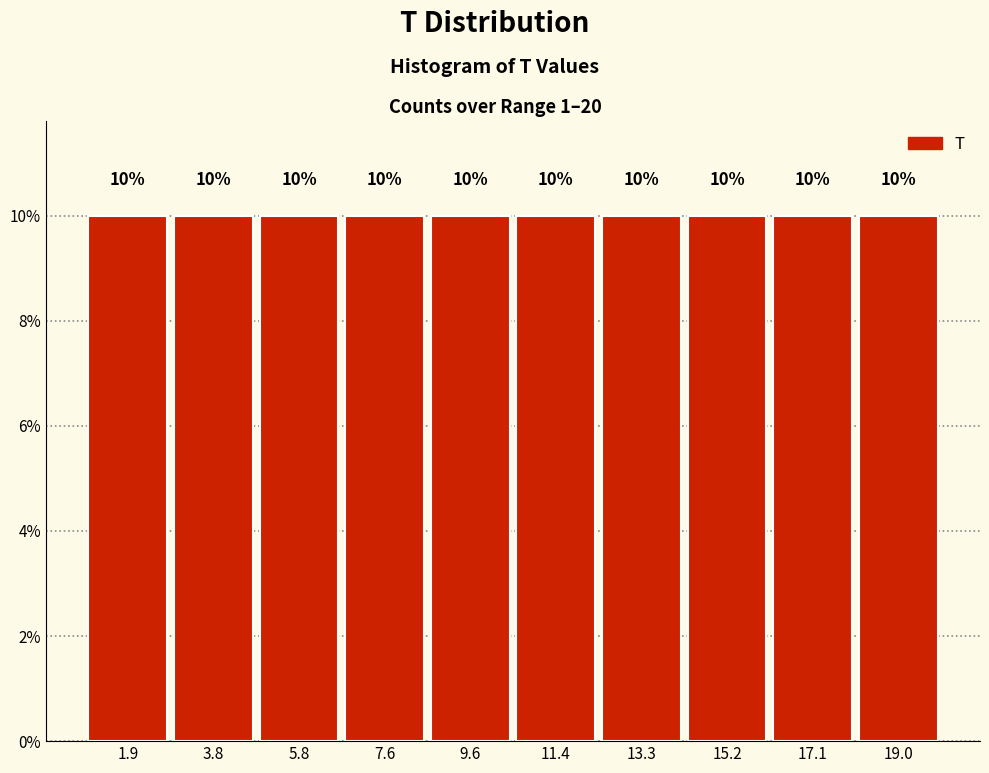

Reading left to right, list every bar in this chart as the range it spans on the x-axis followed by its height. The bar edges are not printed on the chart, so give them approximately, as read against the axis.

1.0 to 2.9: 10
2.9 to 4.8: 10
4.8 to 6.7: 10
6.7 to 8.6: 10
8.6 to 10.5: 10
10.5 to 12.4: 10
12.4 to 14.3: 10
14.3 to 16.2: 10
16.2 to 18.1: 10
18.1 to 20.0: 10